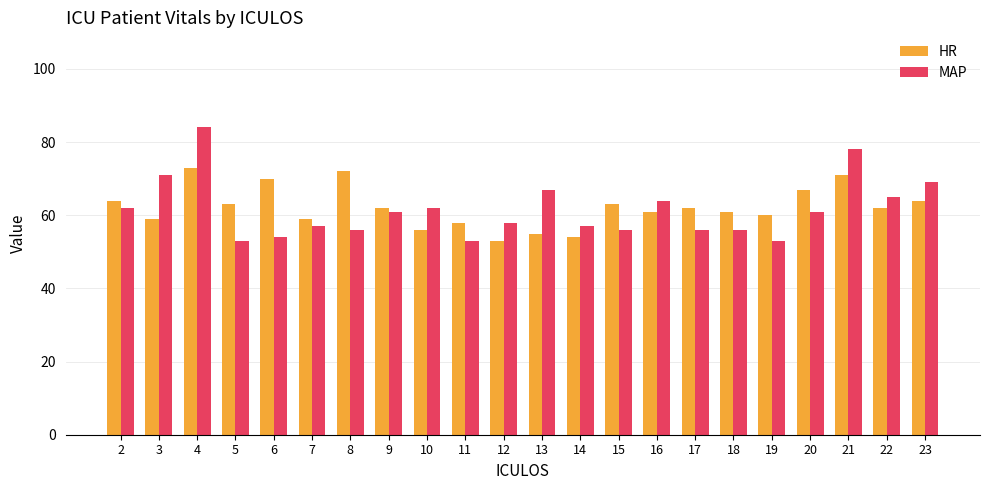

What is the greatest value displayed?

84